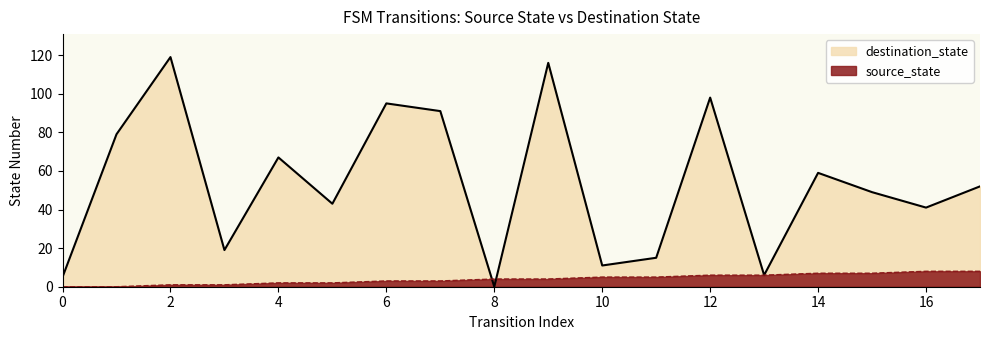

True or false: destination_state has a value of 43 at 5.

True